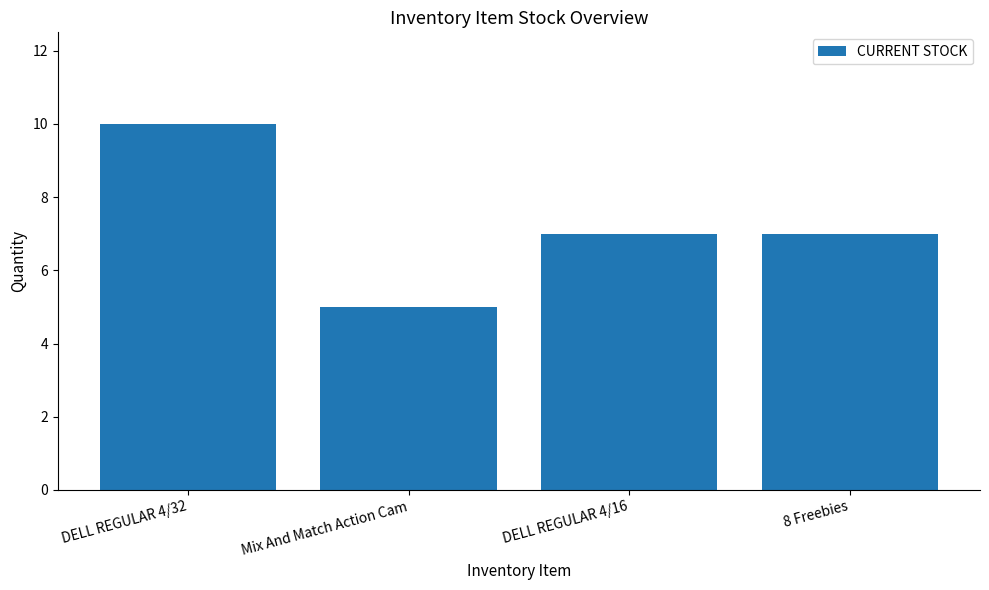

What is the approximate value at 8 Freebies?

7